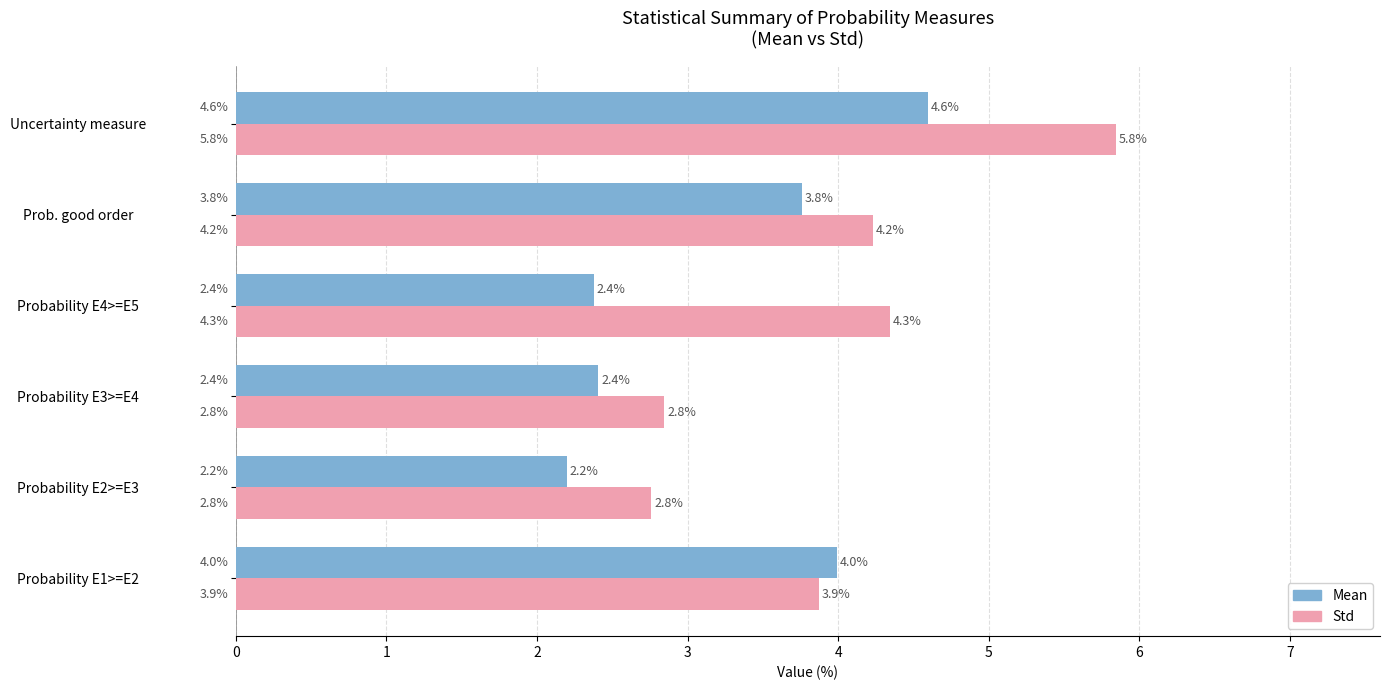

Is it true that Std equals 4.2 at Probability E3>=E4?

False